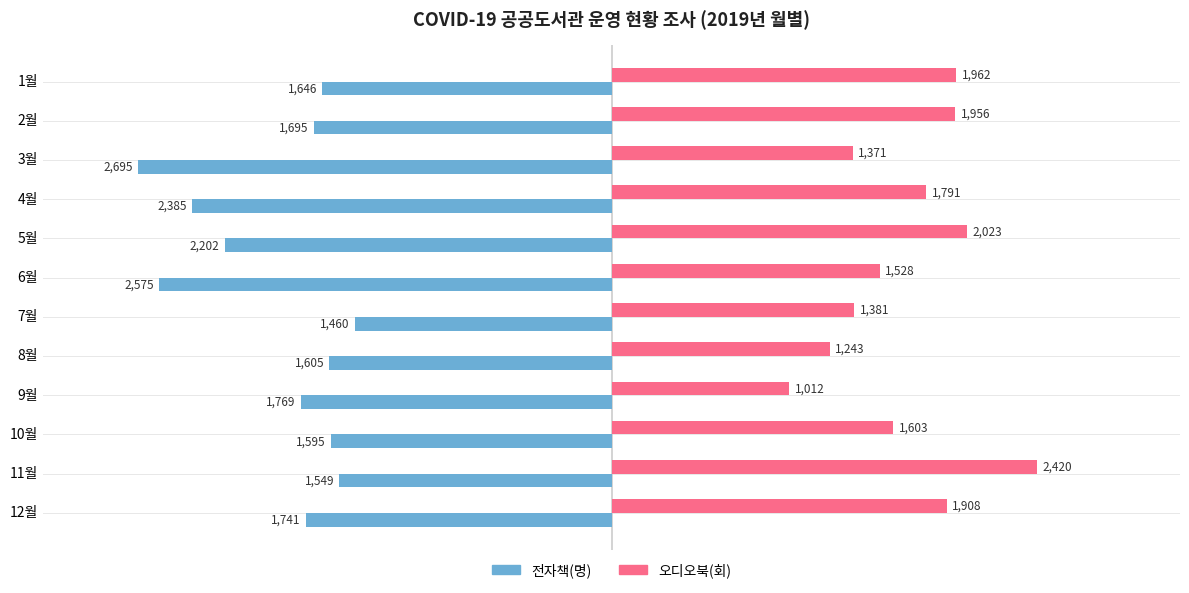

What is the approximate value of 전자책(명) at 8월, to the nearest 100?

-1600